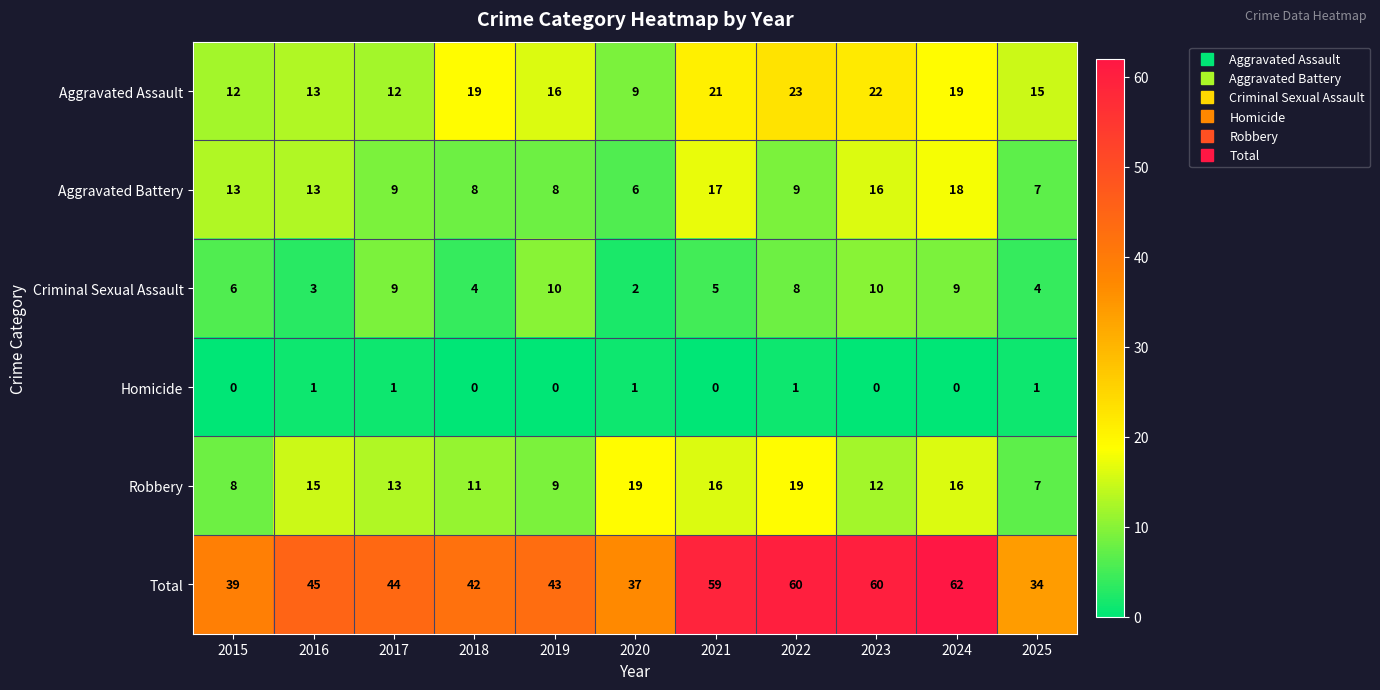

Which series changed the most between 2016 and 2020?

Total